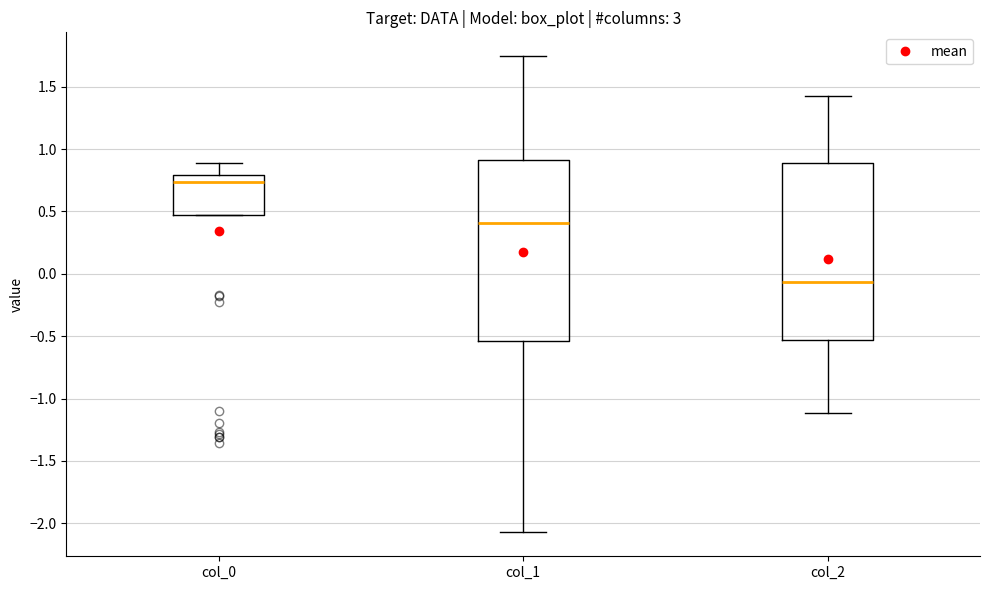

Reading left to right, read every box against the y-axis: the position of its median line, the range the box covers, and the ends of its whiskers. The values are not printed on the chart, so give them approximately, as read against the axis.

col_0: median 0.75, box 0.45 to 0.80, whiskers 0.45 to 0.90
col_1: median 0.40, box -0.55 to 0.90, whiskers -2.05 to 1.75
col_2: median -0.05, box -0.55 to 0.90, whiskers -1.10 to 1.40